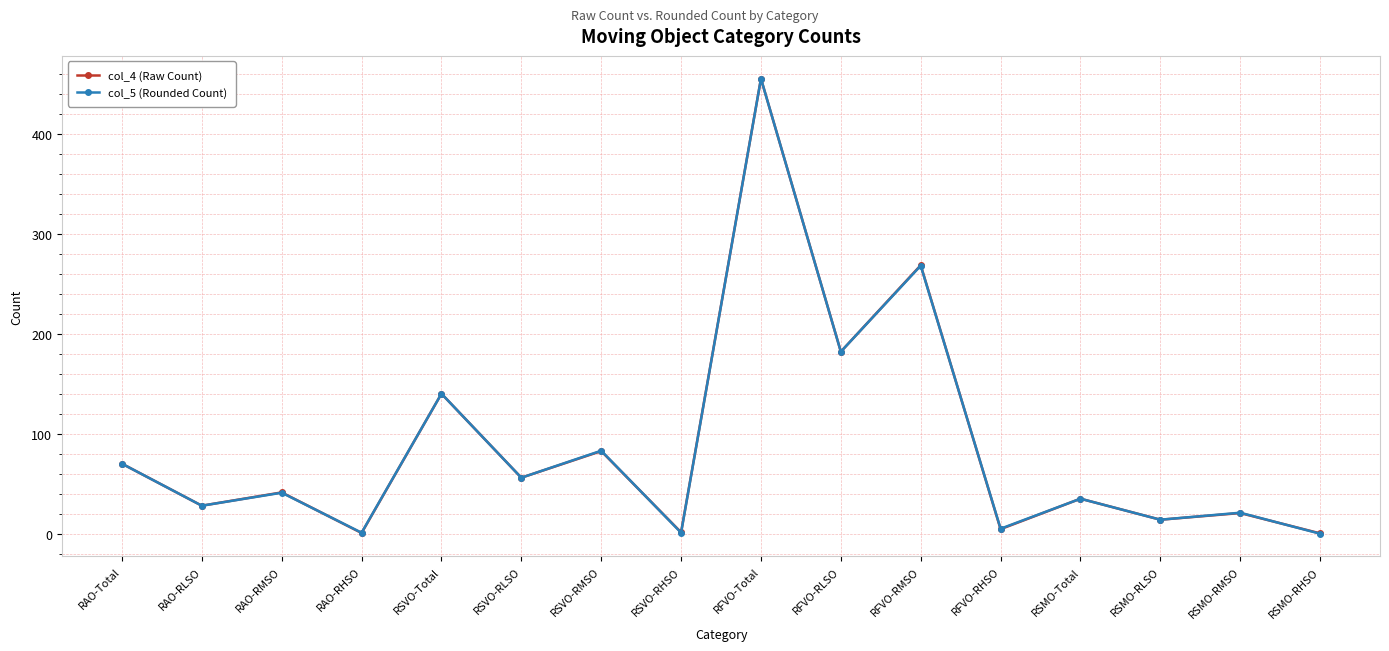

What are all the series names shown in the legend?

col_4 (Raw Count), col_5 (Rounded Count)